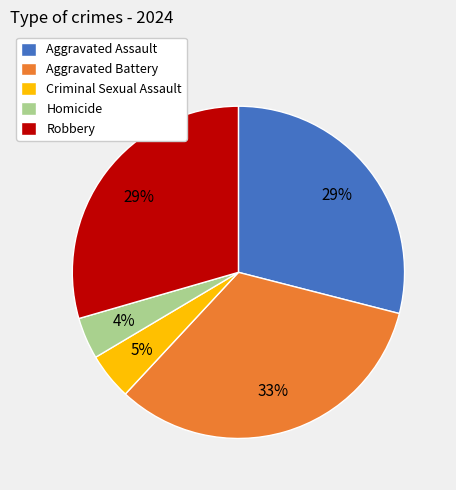

Combined, do Aggravated Battery and Aggravated Assault account for over 50%?

Yes